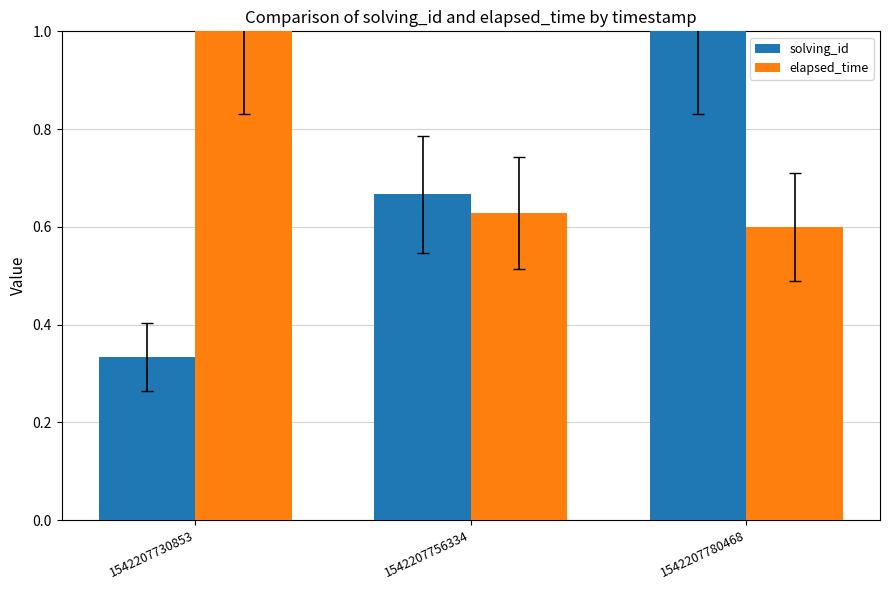

The value of elapsed_time at 1542207730853 is 1.0. True or false?

True